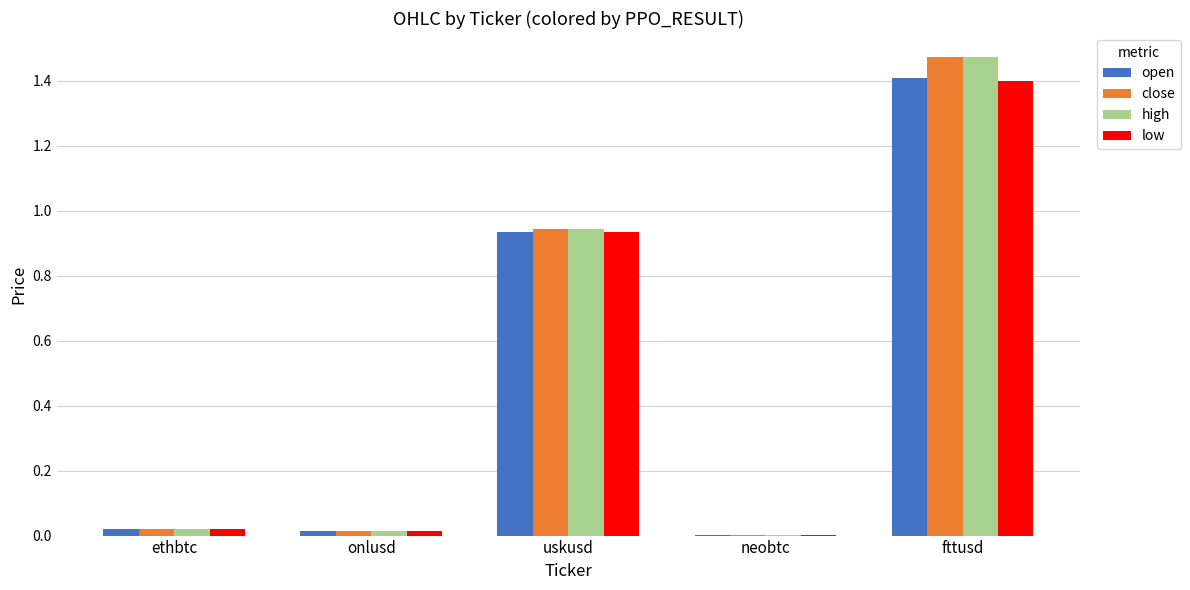

The value of close at neobtc is 0.0. True or false?

True